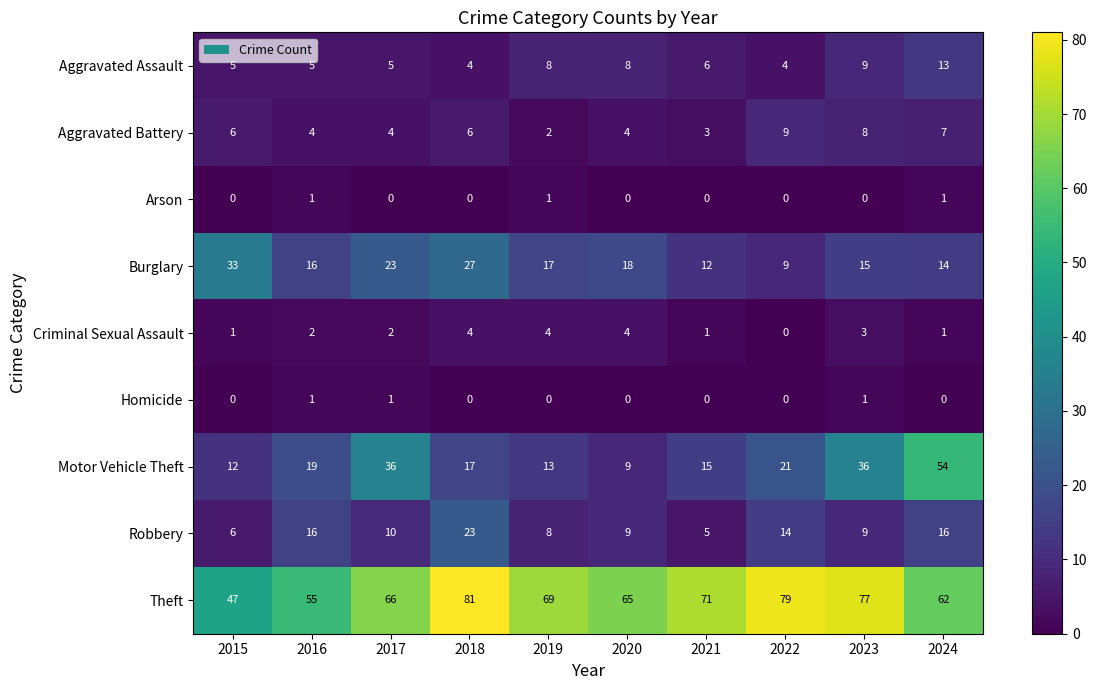

At 2017, list the series in order from largest to smallest.

Theft, Motor Vehicle Theft, Burglary, Robbery, Aggravated Assault, Aggravated Battery, Criminal Sexual Assault, Homicide, Arson